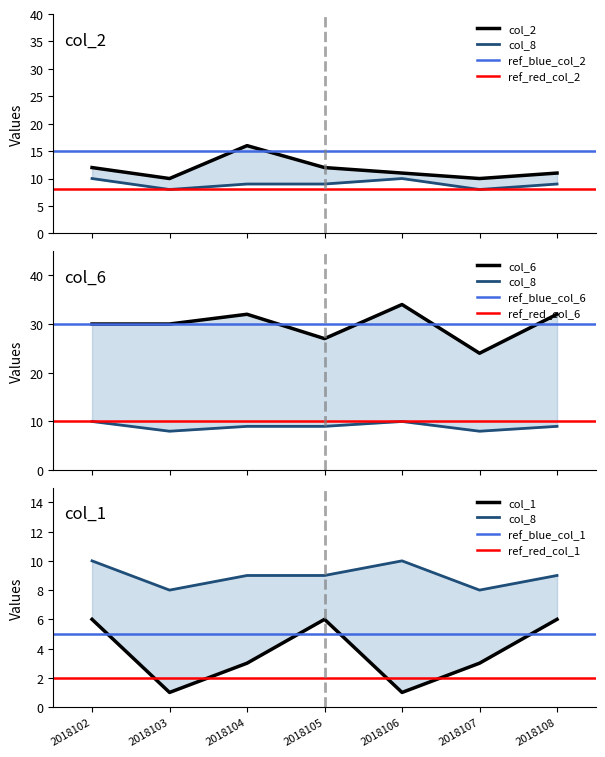

What is the spread (max minus min) of values at 2018103?

29